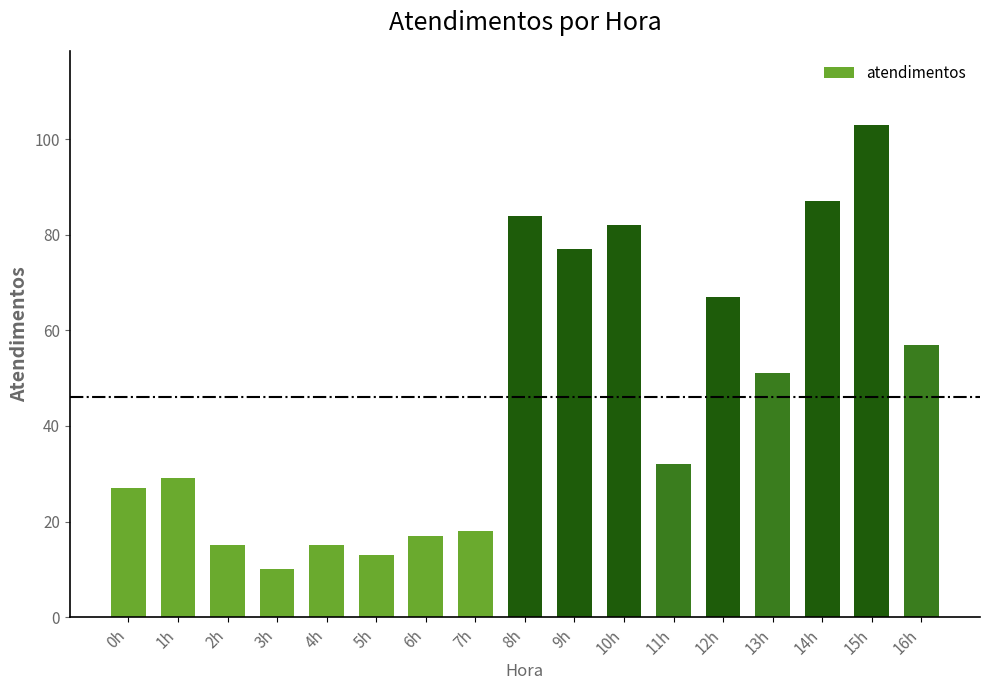

Which has a higher value, 6h or 11h?

11h